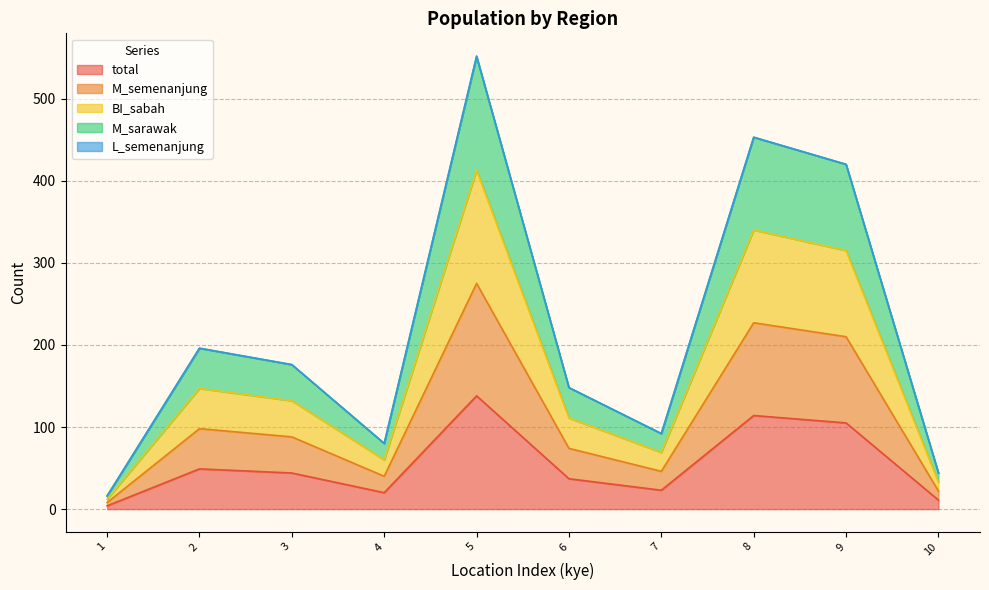

Which series changed the most between 5 and 9?

BI_sabah